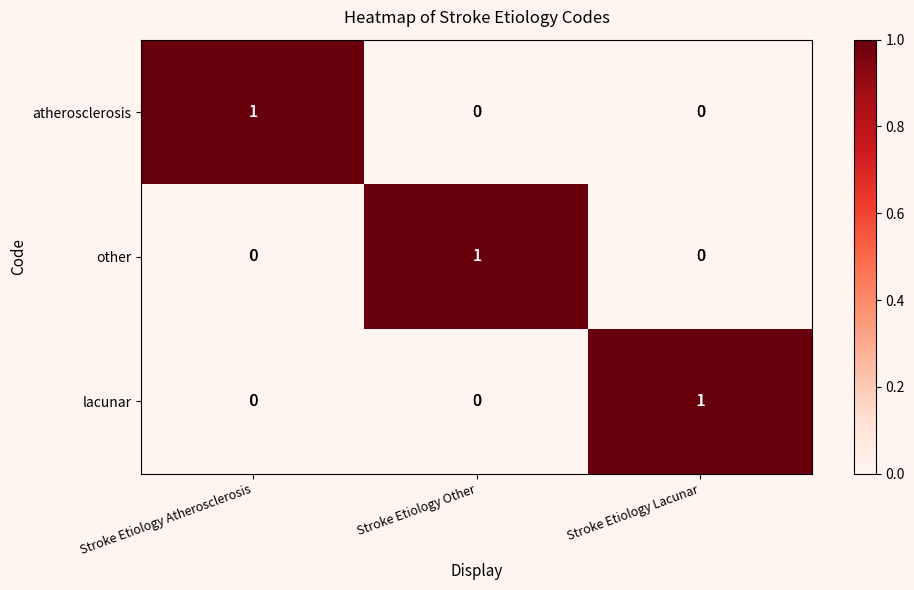

At how many categories does at least one series exceed 0?

3